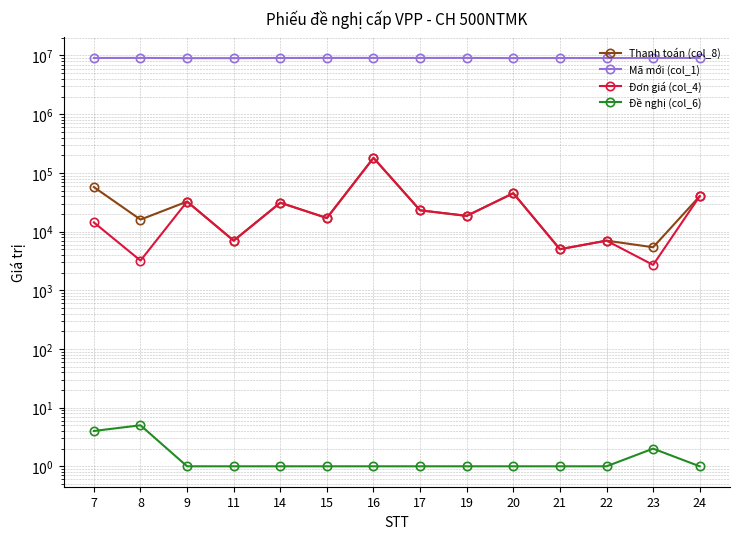

True or false: Đề nghị (col_6) and Mã mới (col_1) intersect in this chart.

False